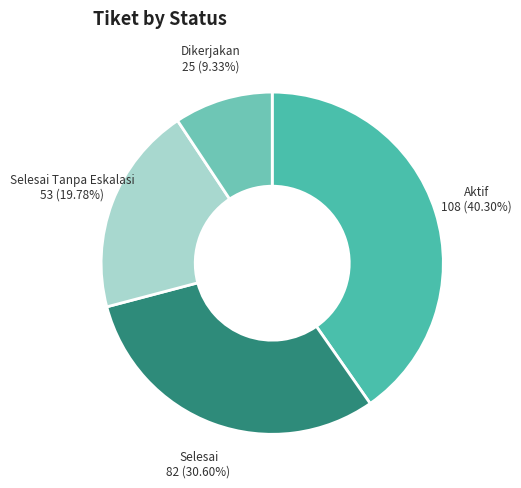

Is there a majority slice in this chart?

No